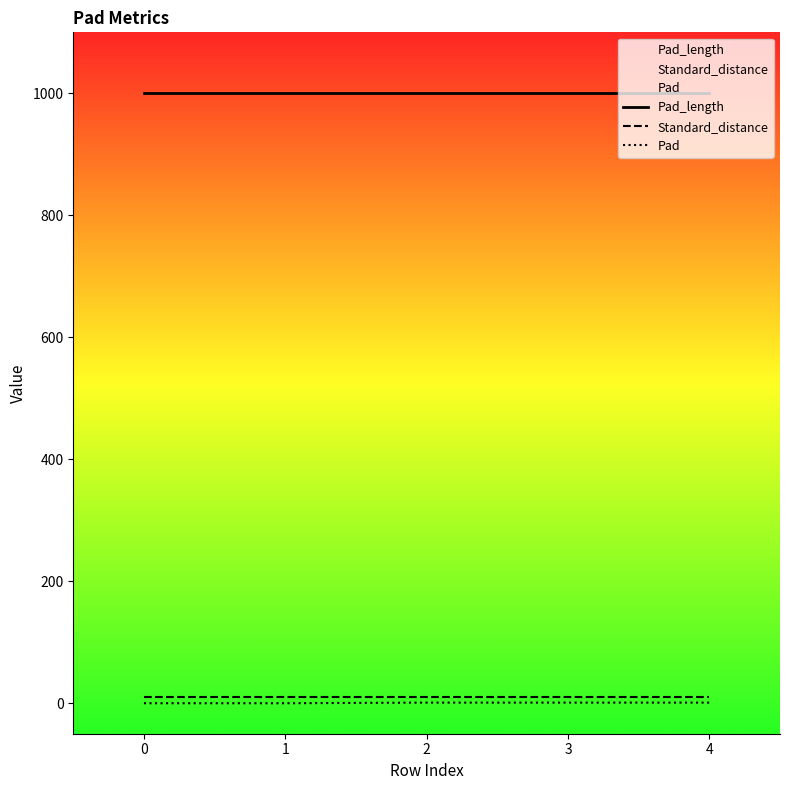

What are all the series names shown in the legend?

Pad_length, Standard_distance, Pad